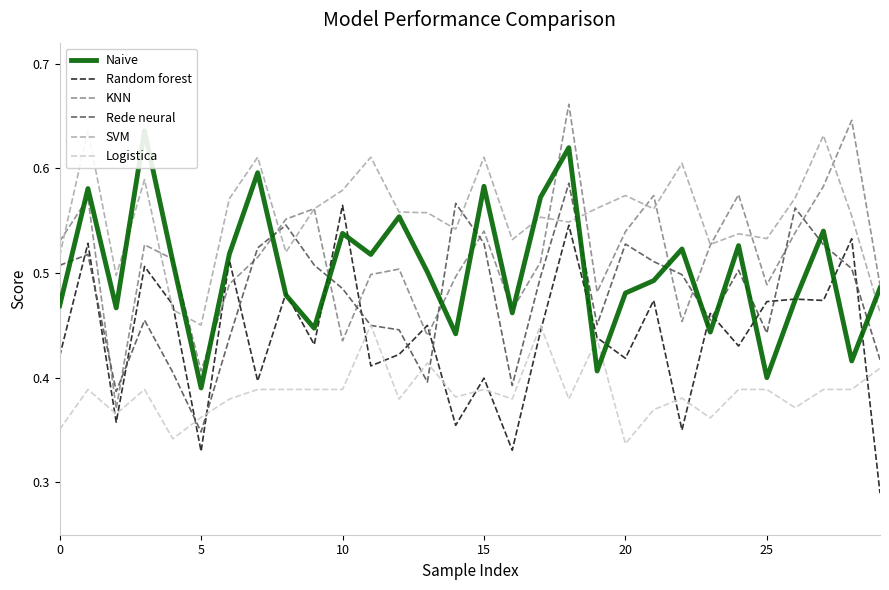

Which series has the widest spread of values?

KNN